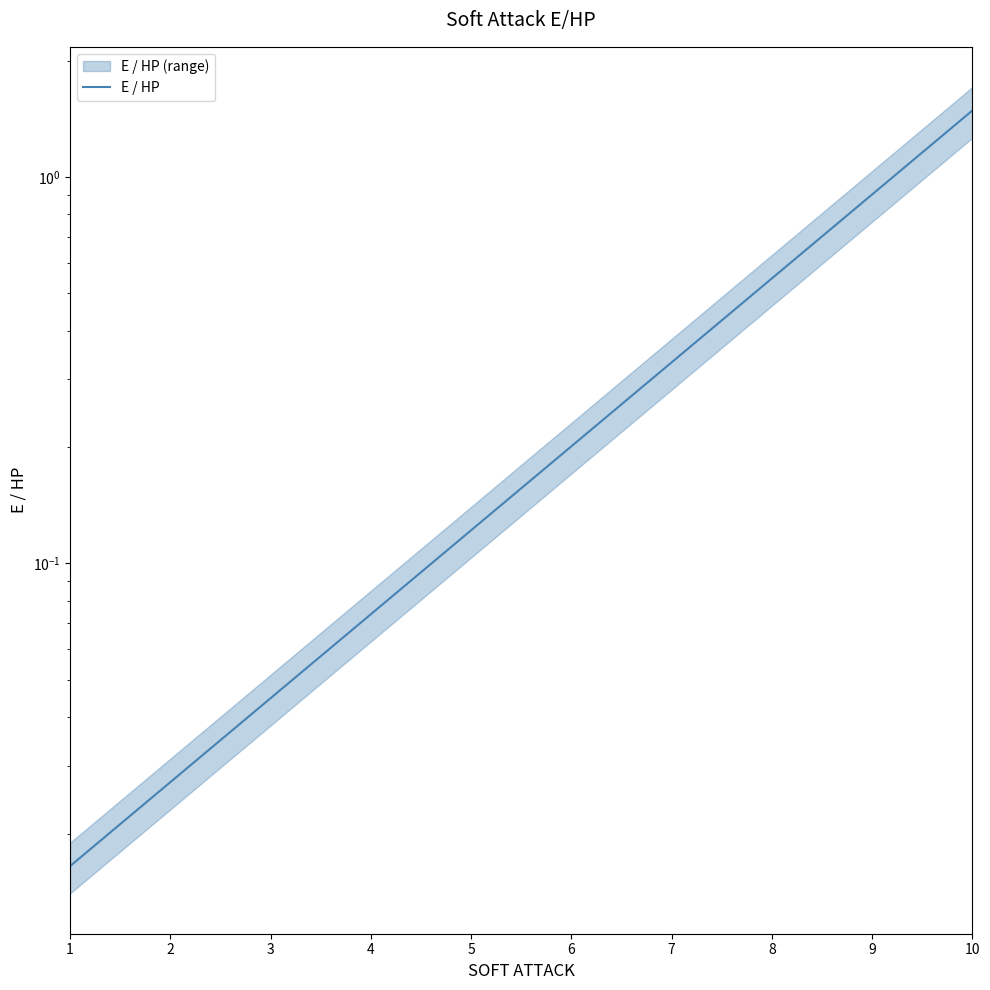

True or false: the data shows 0.0 at 2.

True